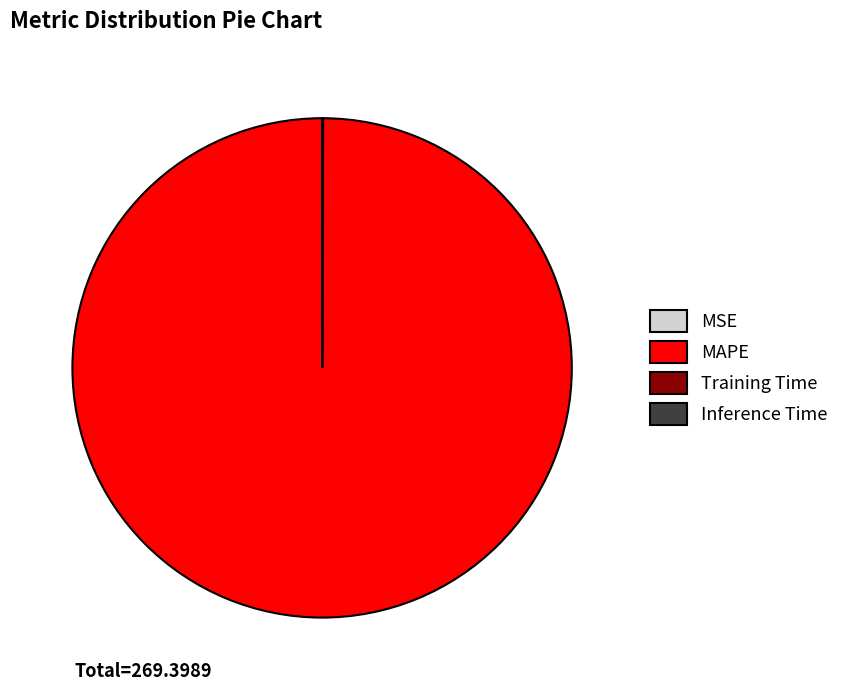

Is MAPE the majority of the pie?

Yes